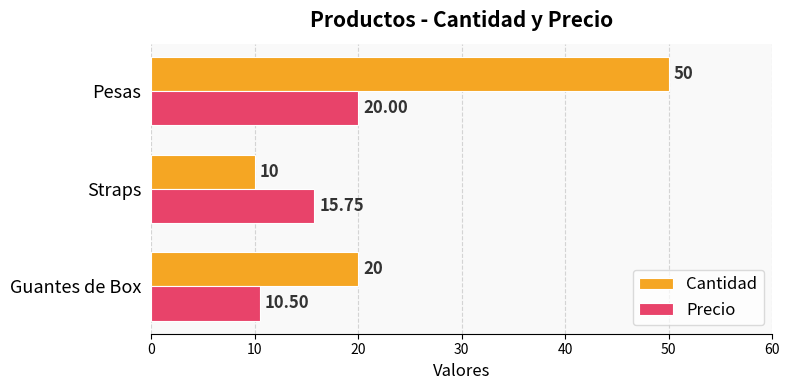

At how many categories does at least one series exceed 31?

1